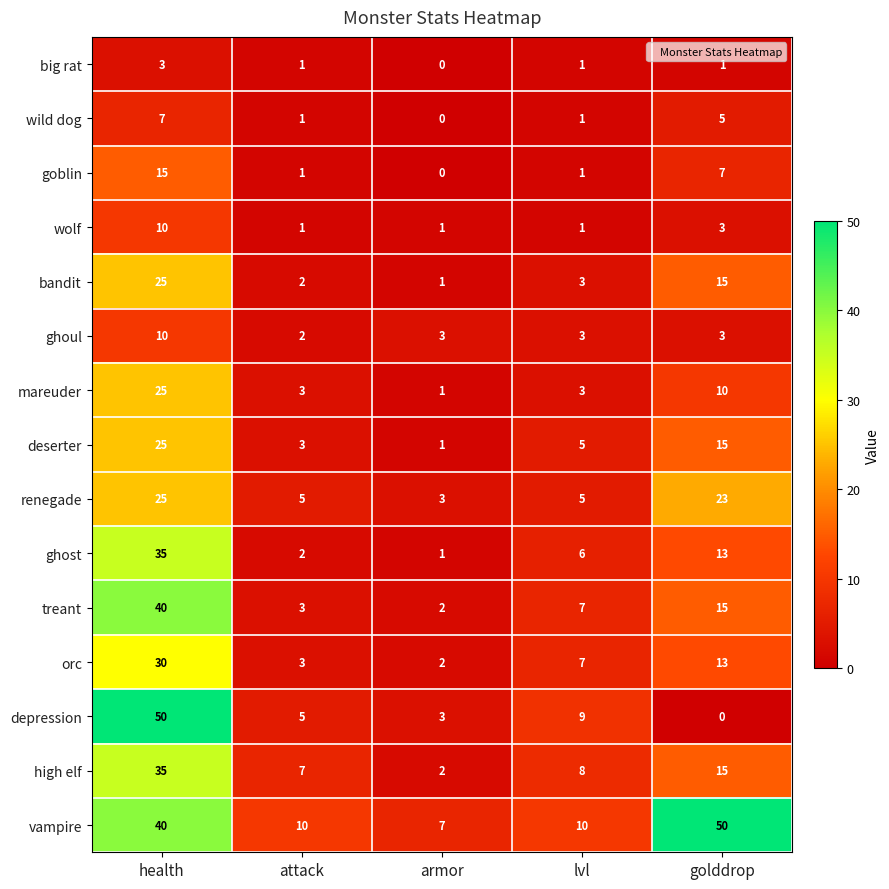

At which label does depression reach its minimum?

golddrop